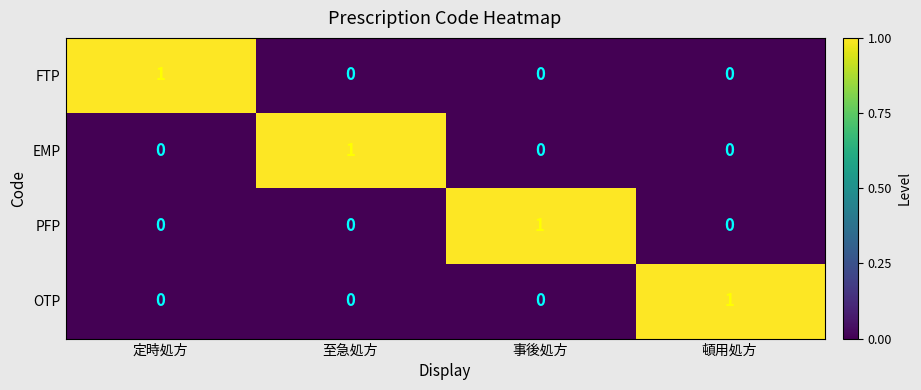

What is the spread (max minus min) of values at 頓用処方?

1